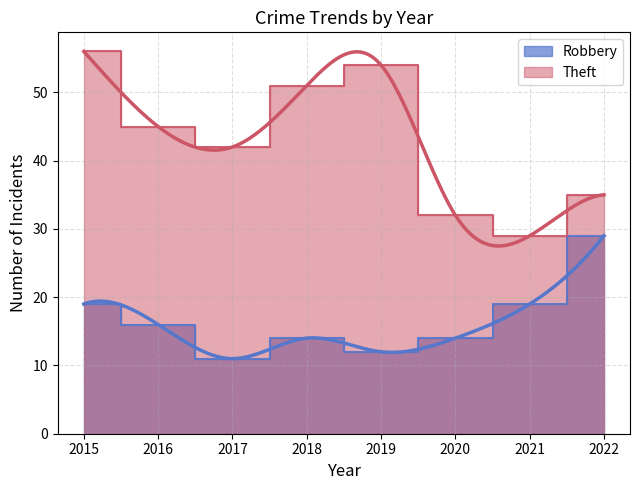

Which series has the largest range (max minus min)?

Theft